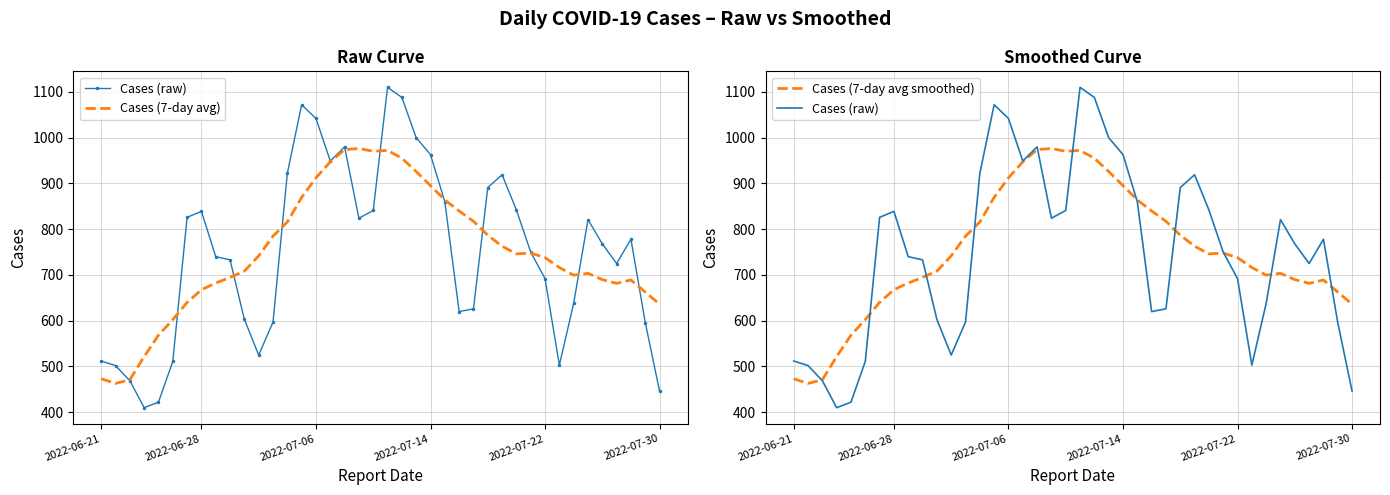

True or false: Cases (7-day avg) and Cases (7-day avg smoothed) intersect in this chart.

False